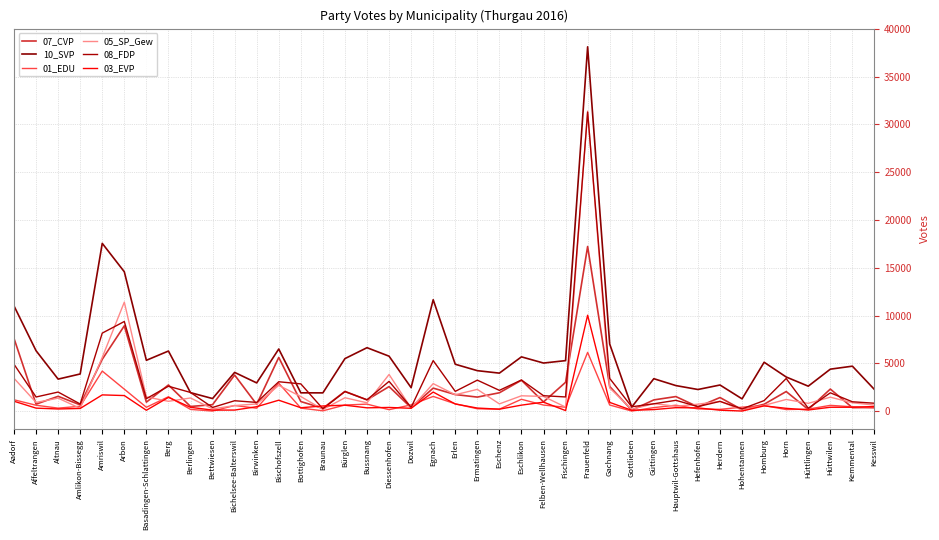

What is the value of the 01_EDU point at the 40th from the left?

367